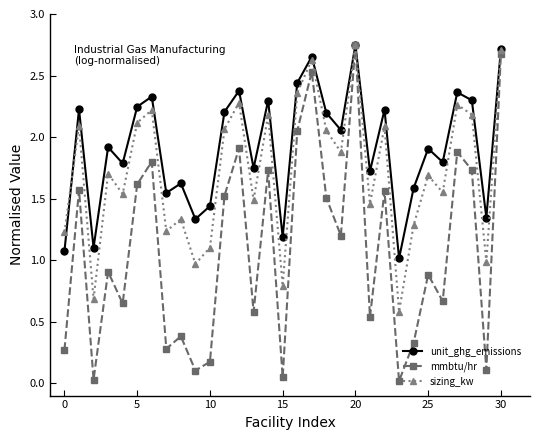

What is the value of the sizing_kw point at the 11th from the left?

1.1